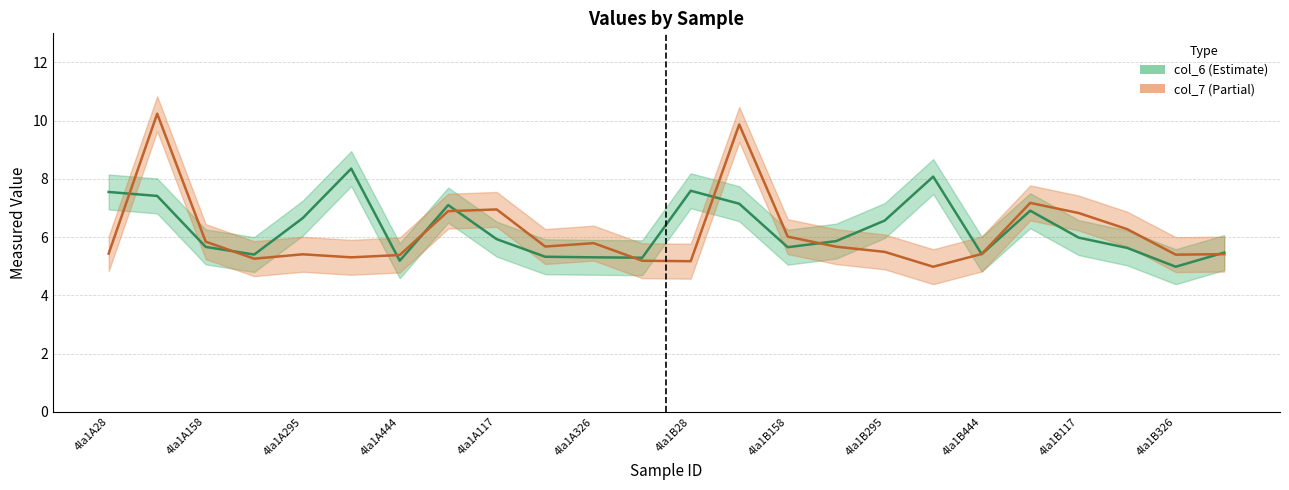

Where does the col_6 series first go above 5?

4la1A28